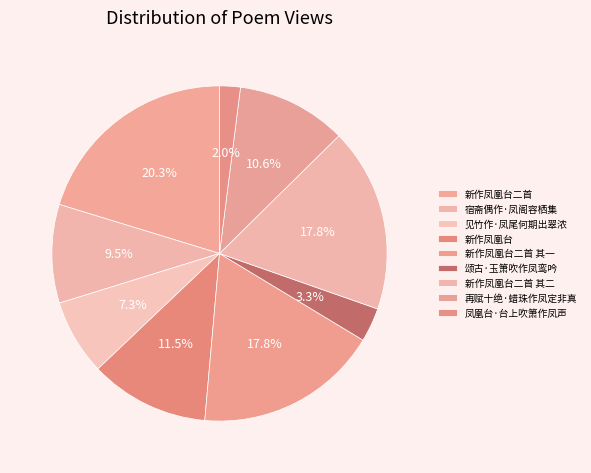

Which category has the smallest portion of the pie?

凤凰台·台上吹箫作凤声